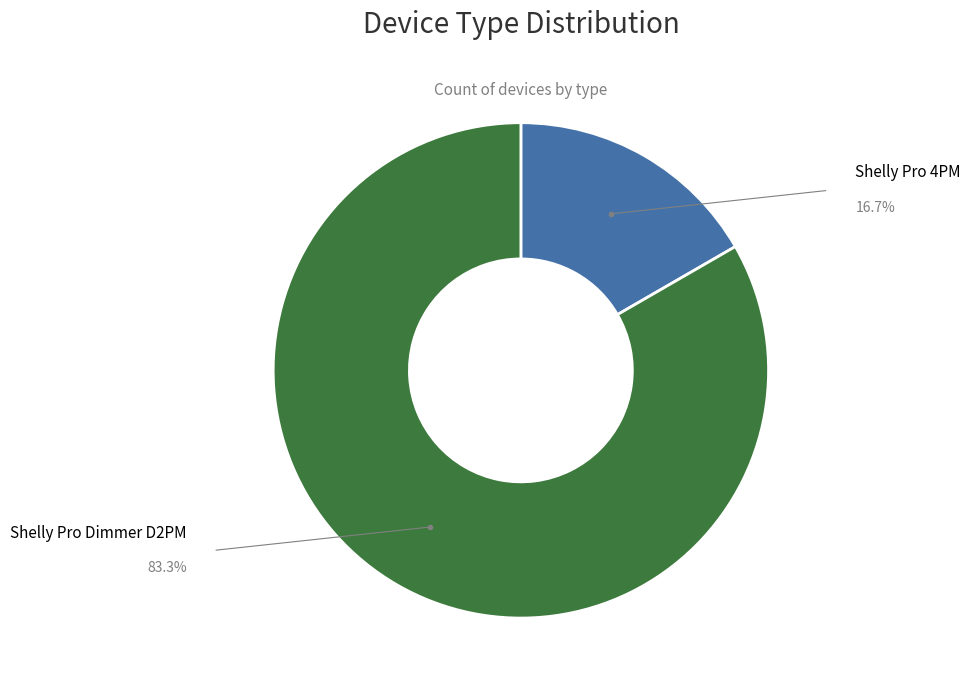

Is there a majority slice in this chart?

Yes